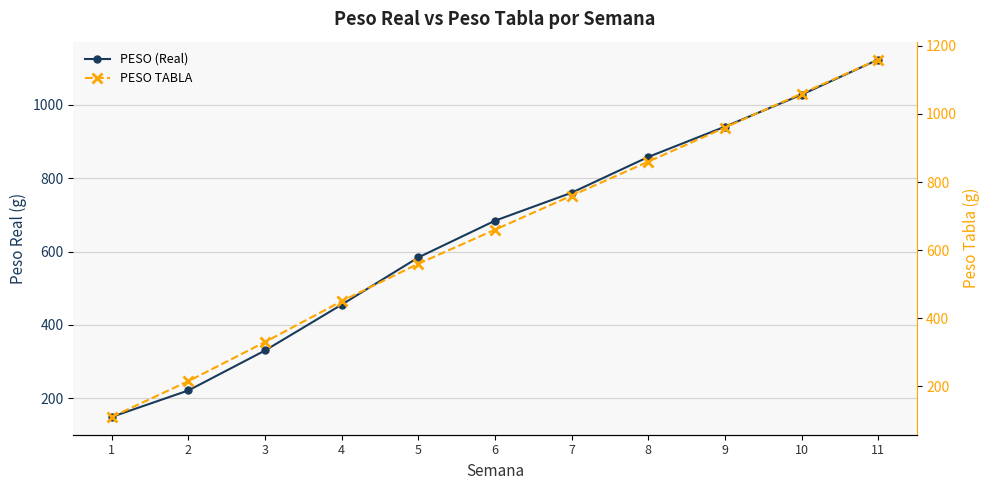

Reading left to right, extract all data points from this chart.

PESO (Real): 149.3	221.4	330.3	455.3	583.9	684.0	760.3	857.9	940.4	1027.7	1123.4
PESO TABLA: 110.0	215.0	330.0	450.0	560.0	660.0	760.0	860.0	960.0	1060.0	1160.0